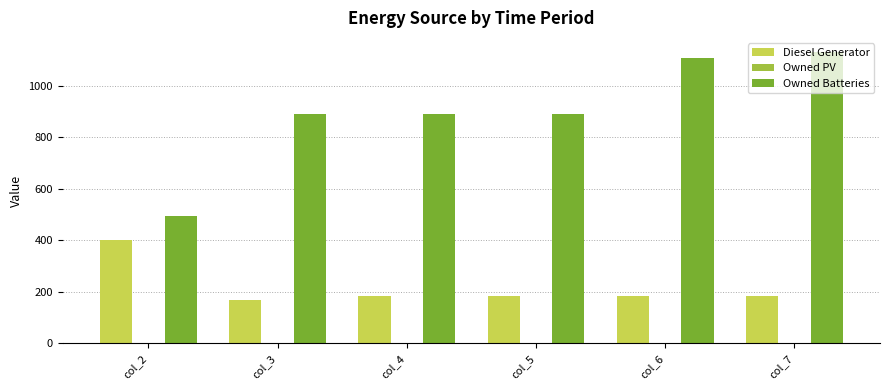

Rank the series by their average value, from lowest to highest.

Diesel Generator, Owned Batteries